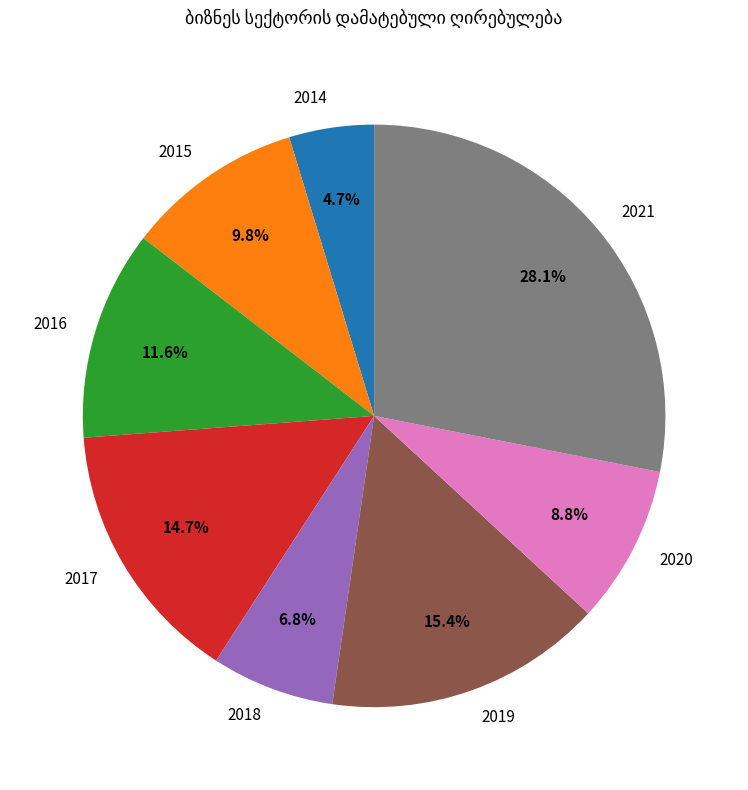

Which has a higher value, 2017 or 2015?

2017